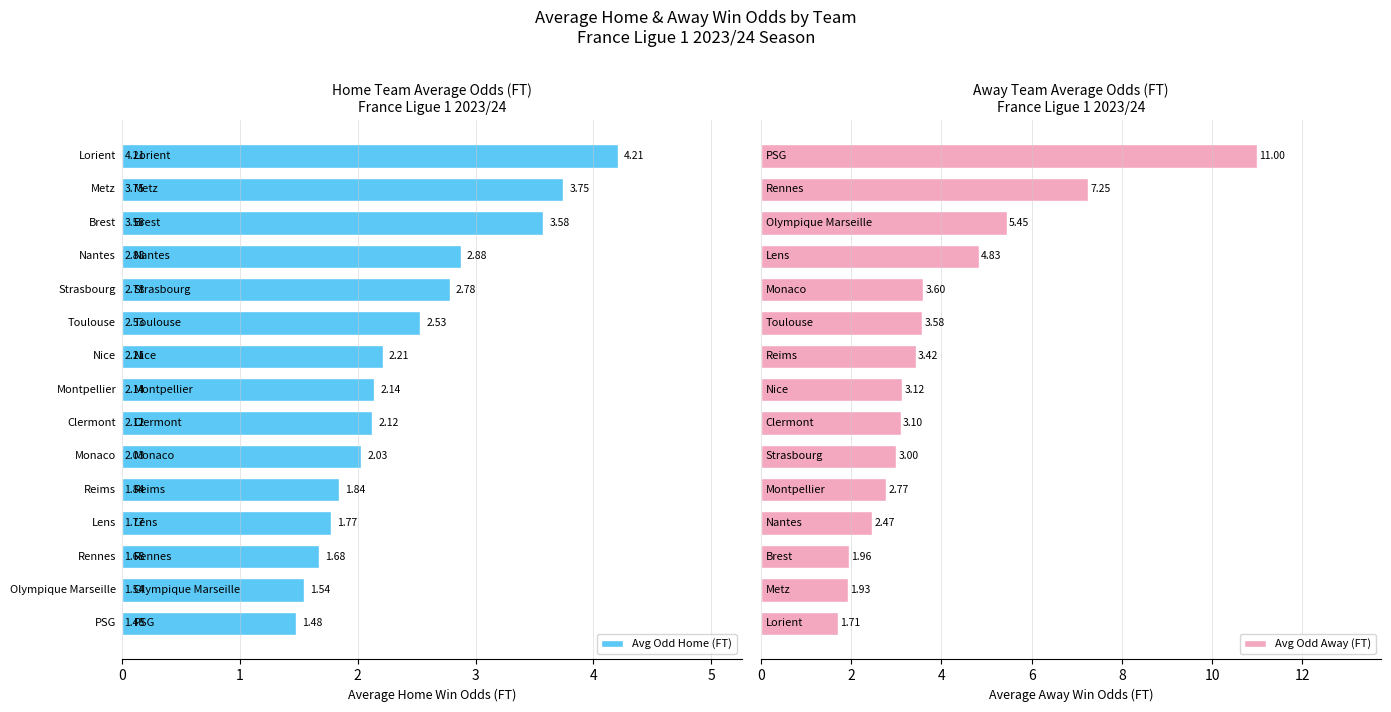

What is the difference between the second highest and minimum values in the Avg Odd Away (FT) series?

5.5